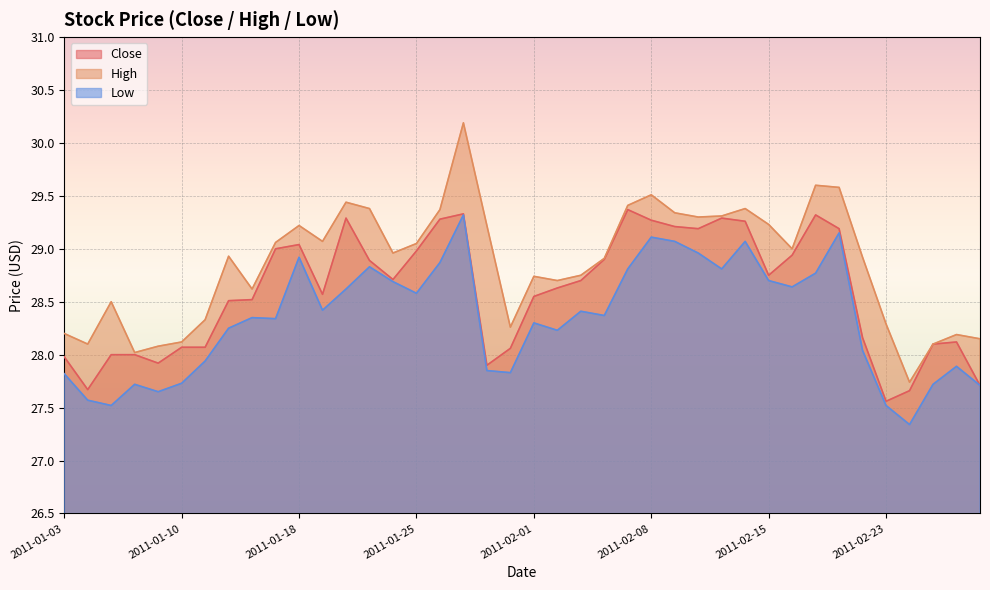

Reading left to right, transcribe all the data shown in this chart.

Close: 28.0	27.7	28.0	28.0	27.9	28.1	28.1	28.5	28.5	29.0	29.0	28.6	29.3	28.9	28.7	29.0	29.3	29.3	27.9	28.1	28.5	28.6	28.7	28.9	29.4	29.3	29.2	29.2	29.3	29.3	28.8	28.9	29.3	29.2	28.2	27.6	27.7	28.1	28.1	27.7
High: 28.2	28.1	28.5	28.0	28.1	28.1	28.3	28.9	28.6	29.1	29.2	29.1	29.4	29.4	29.0	29.0	29.4	30.2	29.2	28.3	28.7	28.7	28.8	28.9	29.4	29.5	29.3	29.3	29.3	29.4	29.2	29.0	29.6	29.6	28.9	28.3	27.7	28.1	28.2	28.1
Low: 27.8	27.6	27.5	27.7	27.6	27.7	27.9	28.2	28.4	28.3	28.9	28.4	28.6	28.8	28.7	28.6	28.9	29.3	27.9	27.8	28.3	28.2	28.4	28.4	28.8	29.1	29.1	29.0	28.8	29.1	28.7	28.6	28.8	29.1	28.0	27.5	27.3	27.7	27.9	27.7